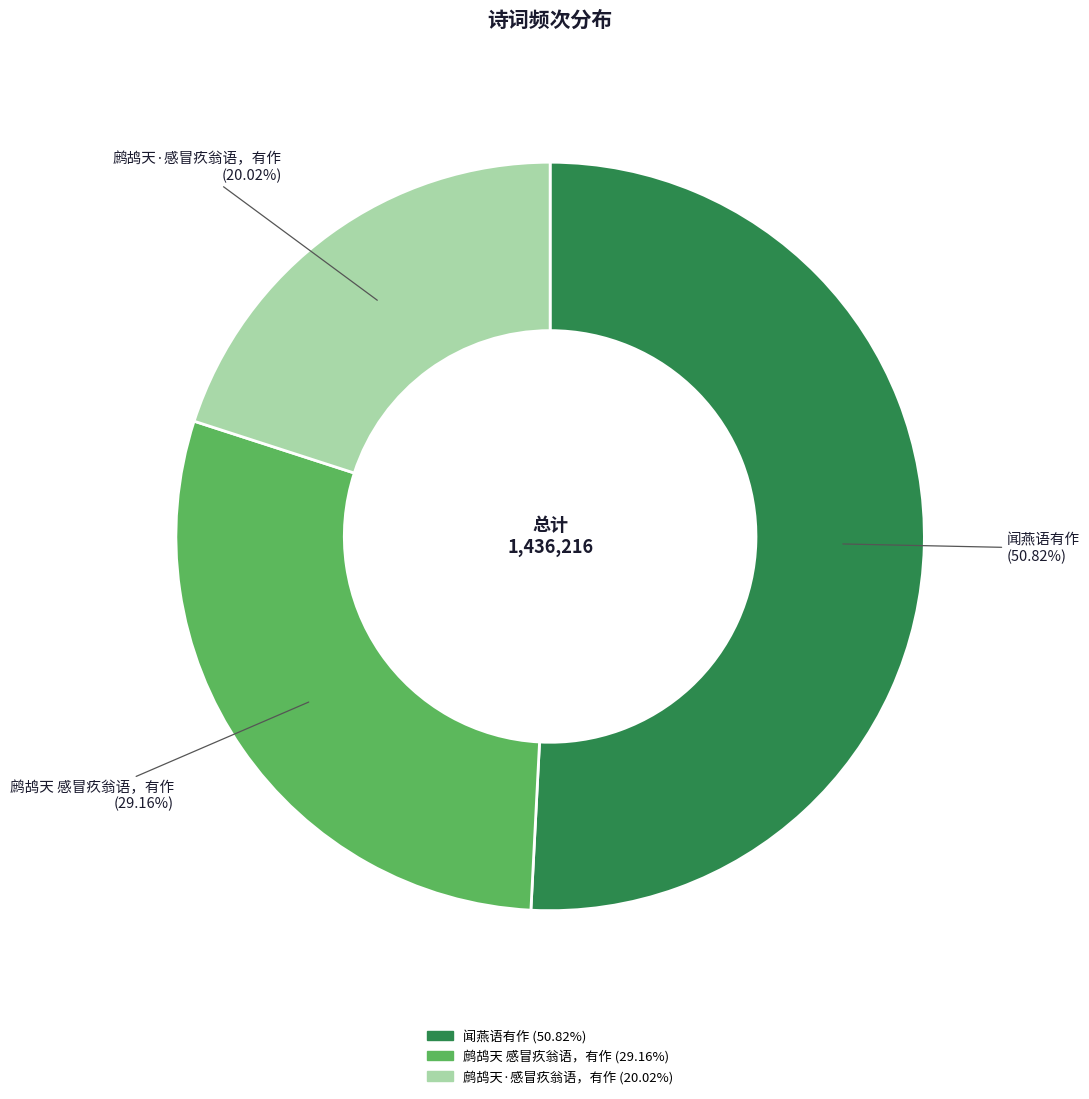

What is the total percentage of 鹧鸪天 感冒疚翁语，有作 and 闻燕语有作?

80.0%